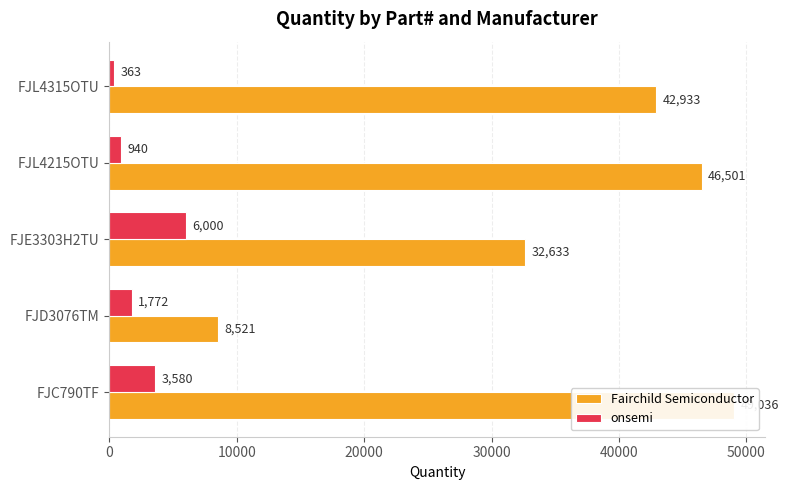

Reading left to right, what are all the values shown in this chart?

Fairchild Semiconductor: 49036	8521	32633	46501	42933
onsemi: 3580	1772	6000	940	363